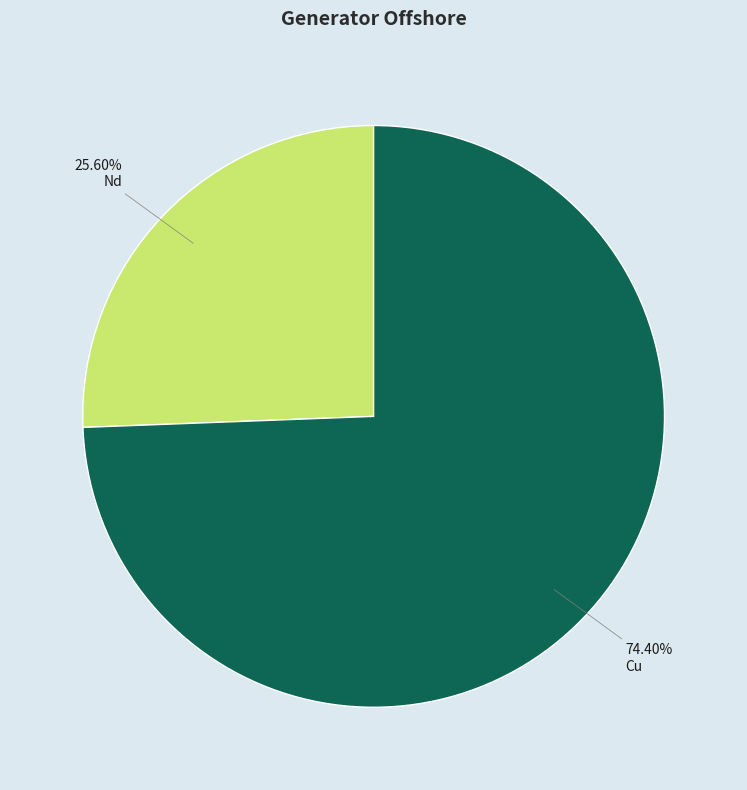

Which slice is the smallest?

Nd